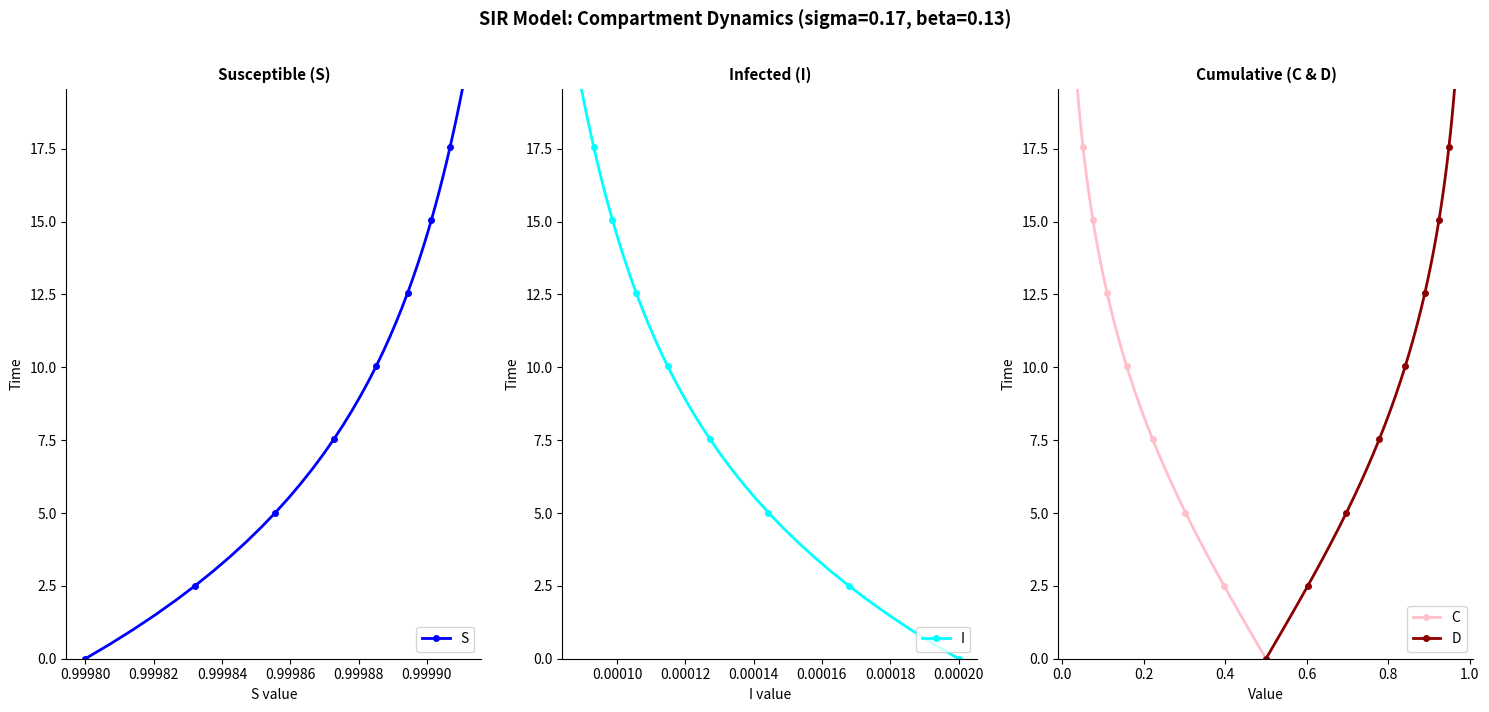

What is the value of the C point at the 28th from the left?

6.0